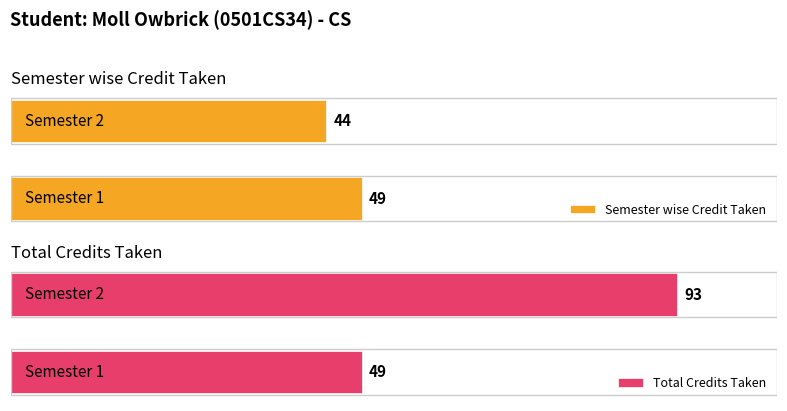

How many categories are shown in the chart?

2